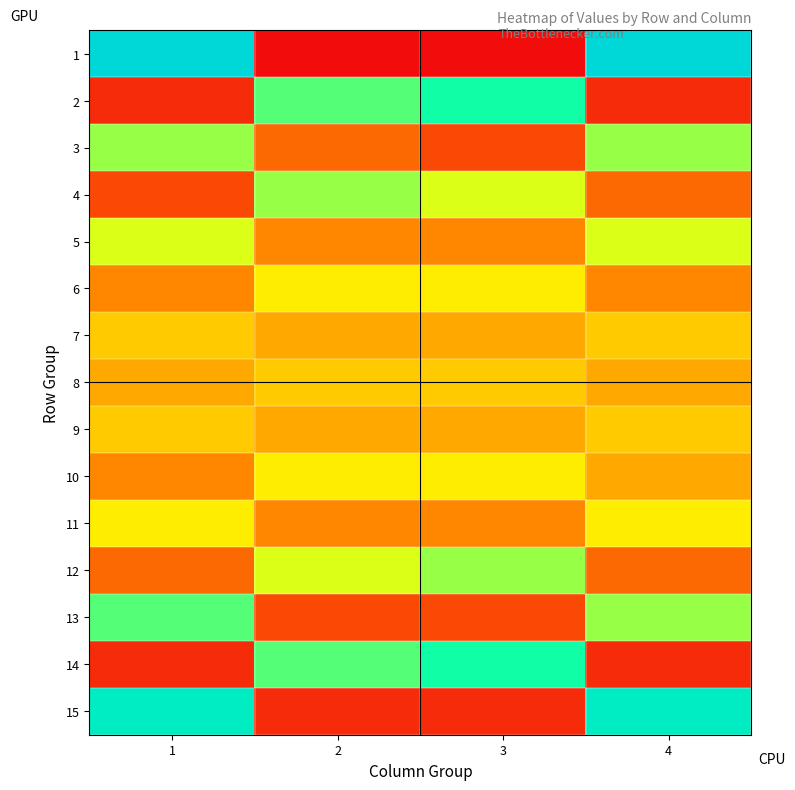

How many distinct data groups are displayed?

15